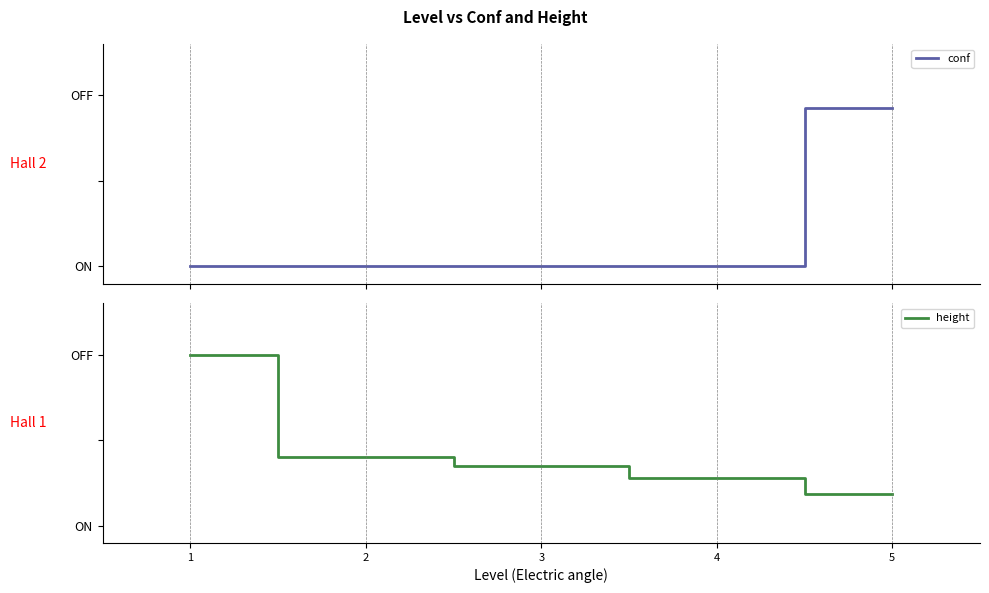

Which series has the largest total across all categories?

height